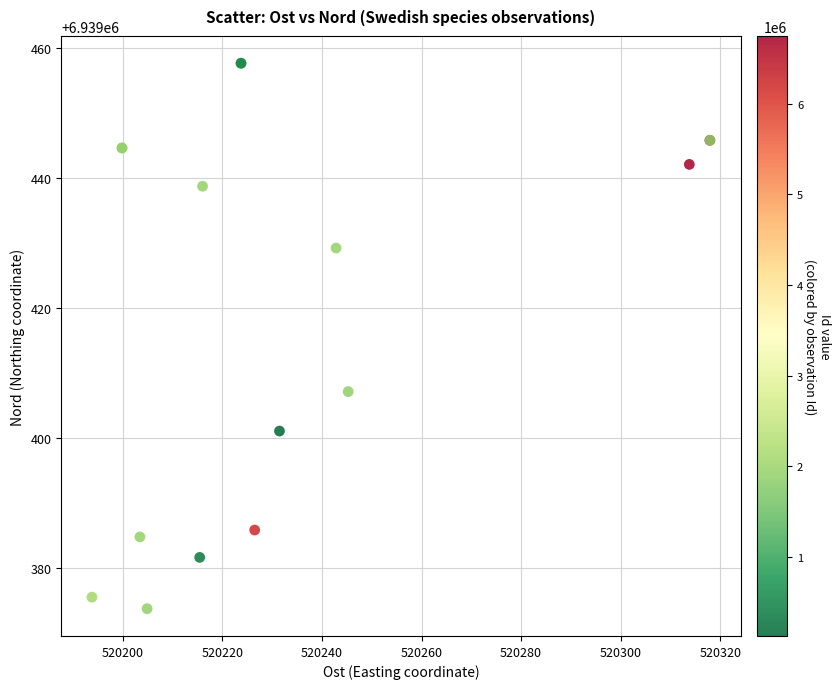

What Y value in the scatter plot is closest to 6939415?

6939407.1